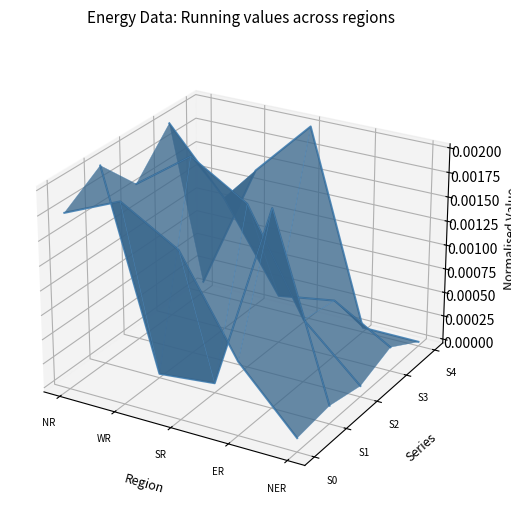

Which has a higher value, NER or ER?

ER